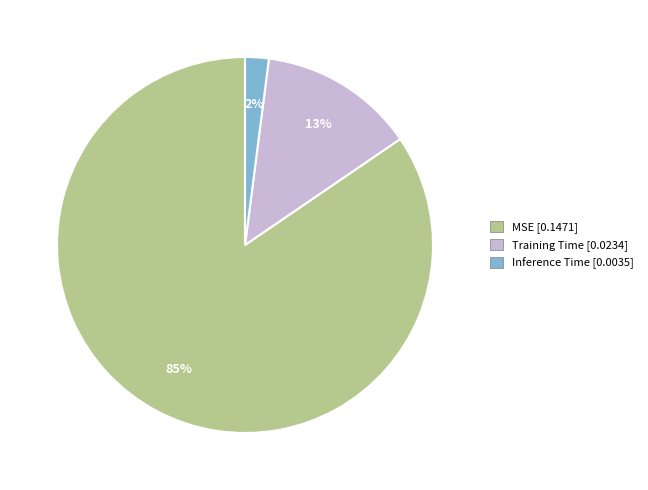

The MSE slice represents 85% of the pie. True or false?

True